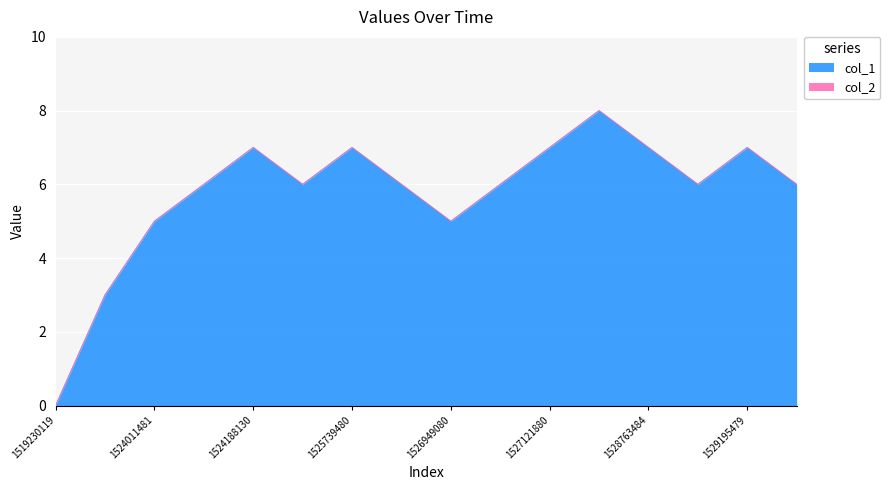

Is it true that the value at 1529368281 is 2?

False